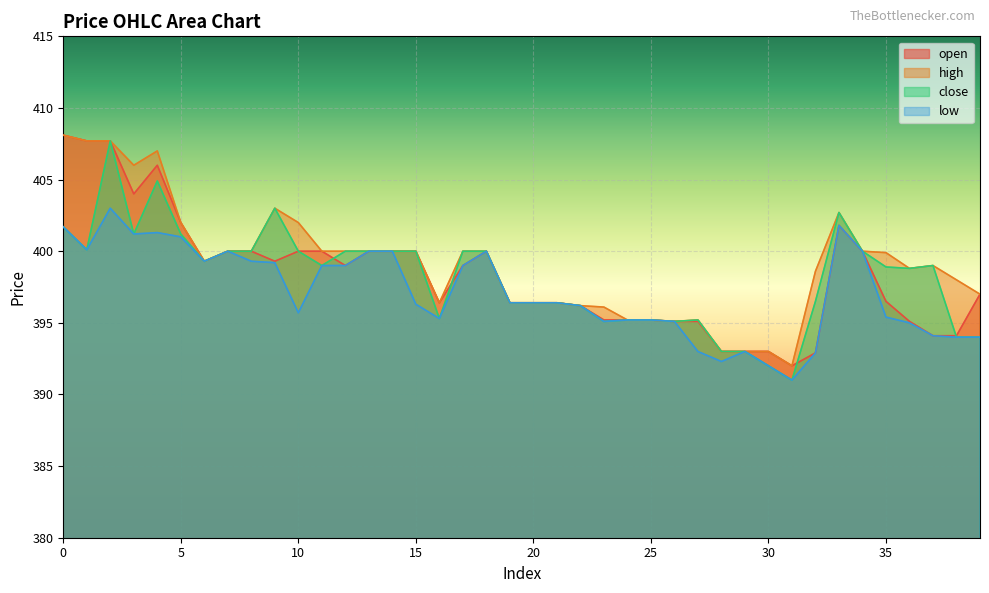

True or false: open has a value of 521.1 at 26.

False